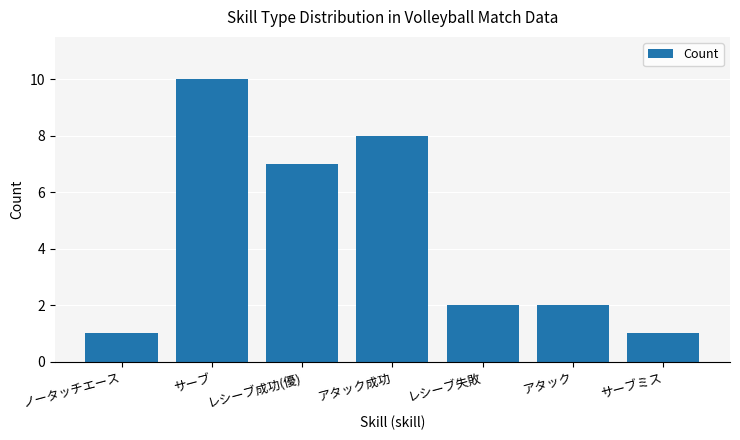

What position from the left is レシーブ成功(優)?

3